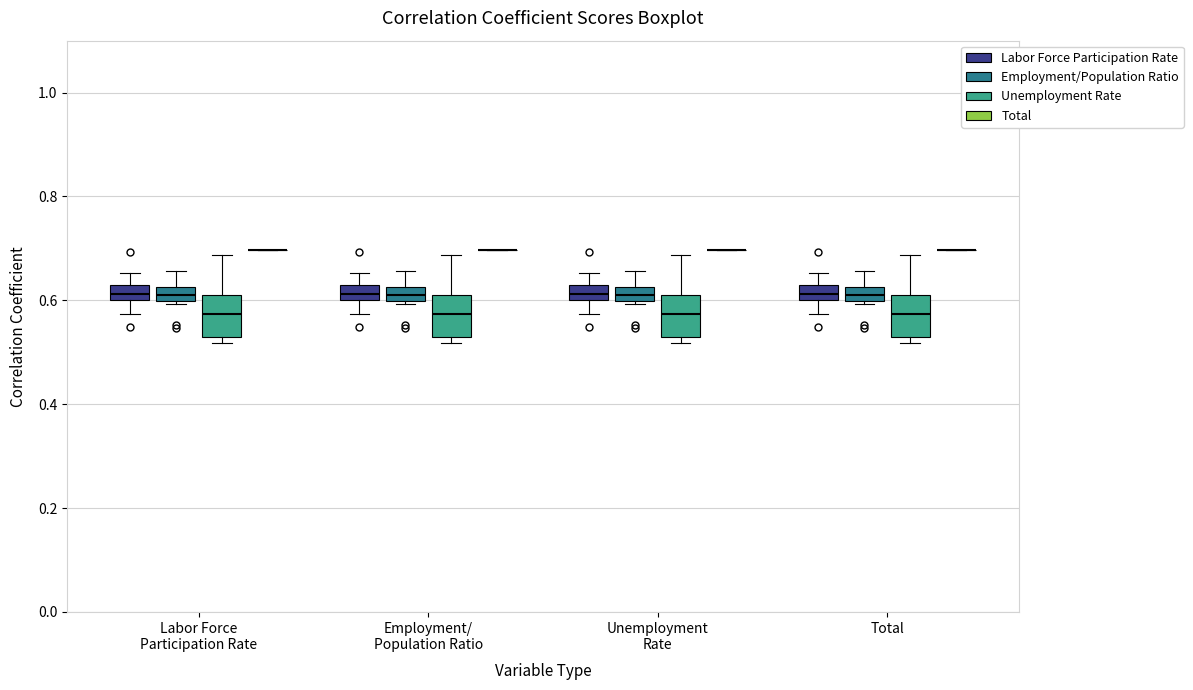

Where does the upper whisker of the box for Labor Force Participation Rate (Unemployment Rate) end on the y-axis? The values are not printed on the chart, so give them approximately, as read against the axis.

0.68